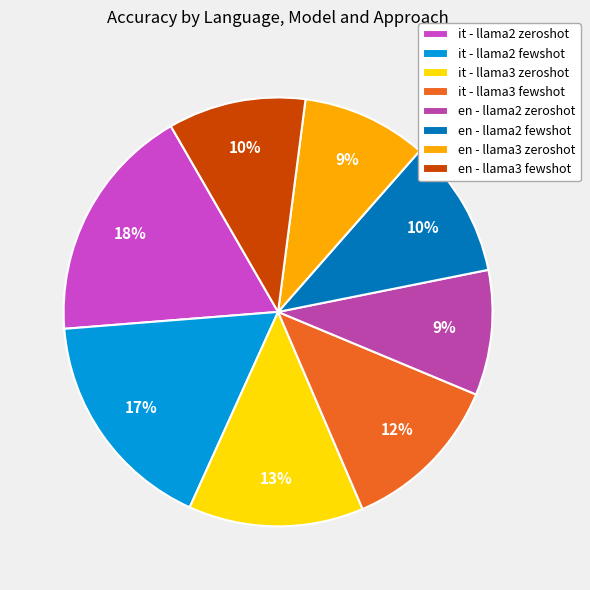

To the nearest percent, what portion does en - llama2 zeroshot represent?

9%